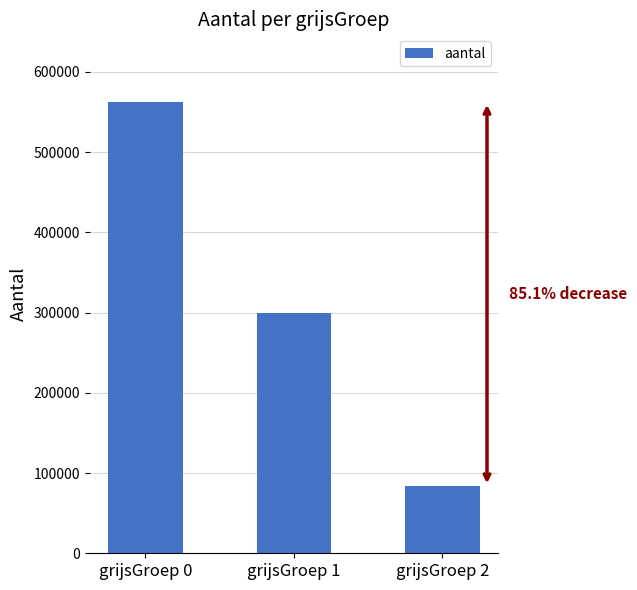

At which label does the data first exceed 299937?

grijsGroep 0